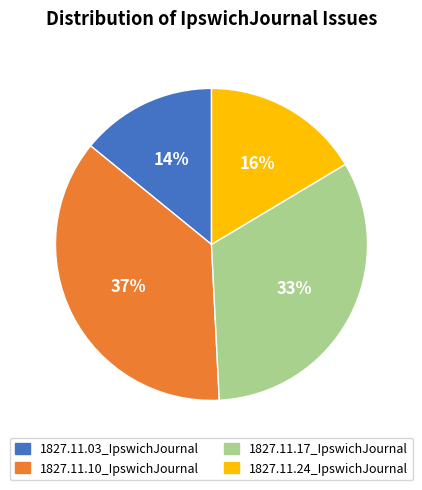

What percentage is the 1827.11.10_IpswichJournal slice, to the nearest percent?

37%